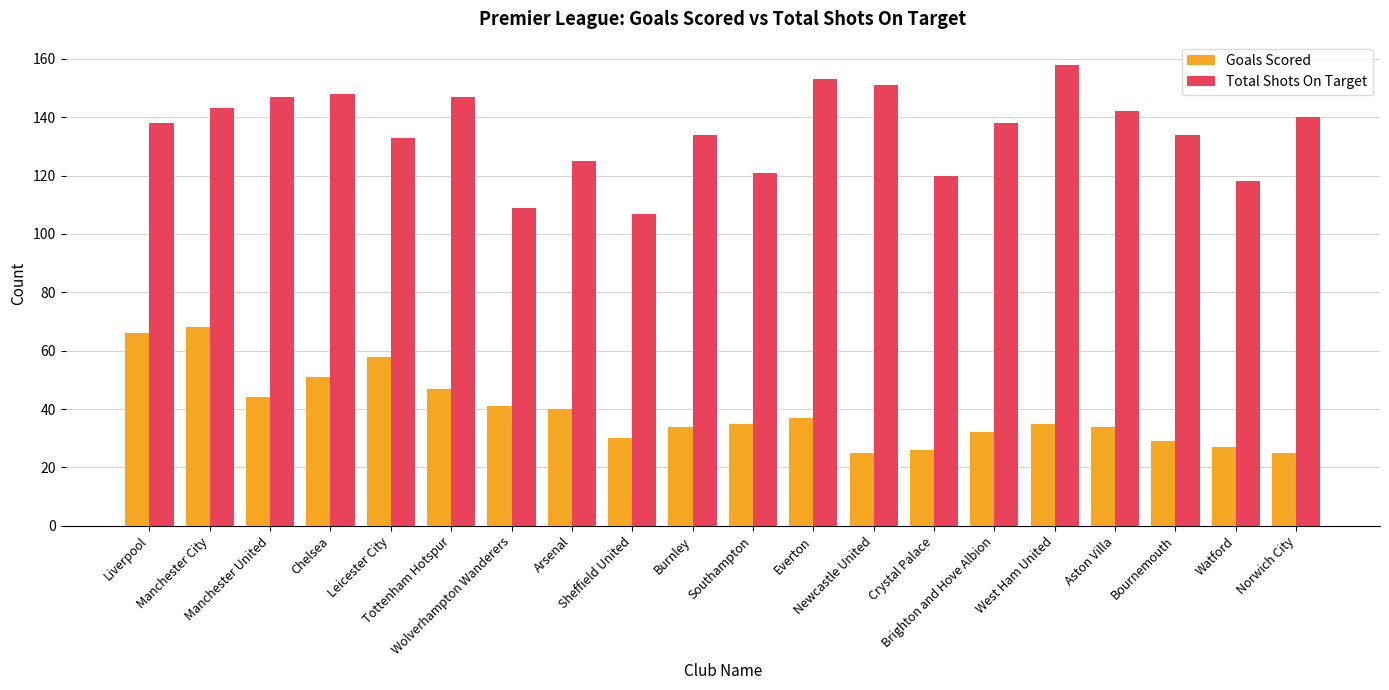

What is the sum of all Goals Scored values?

784